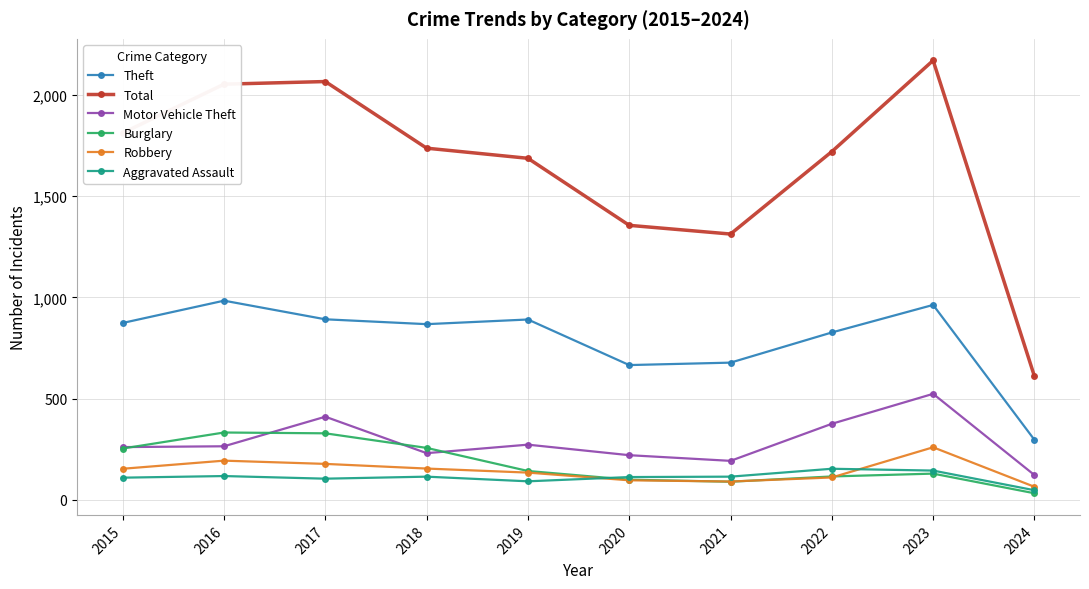

Which category has the highest value in the Motor Vehicle Theft series?

2023